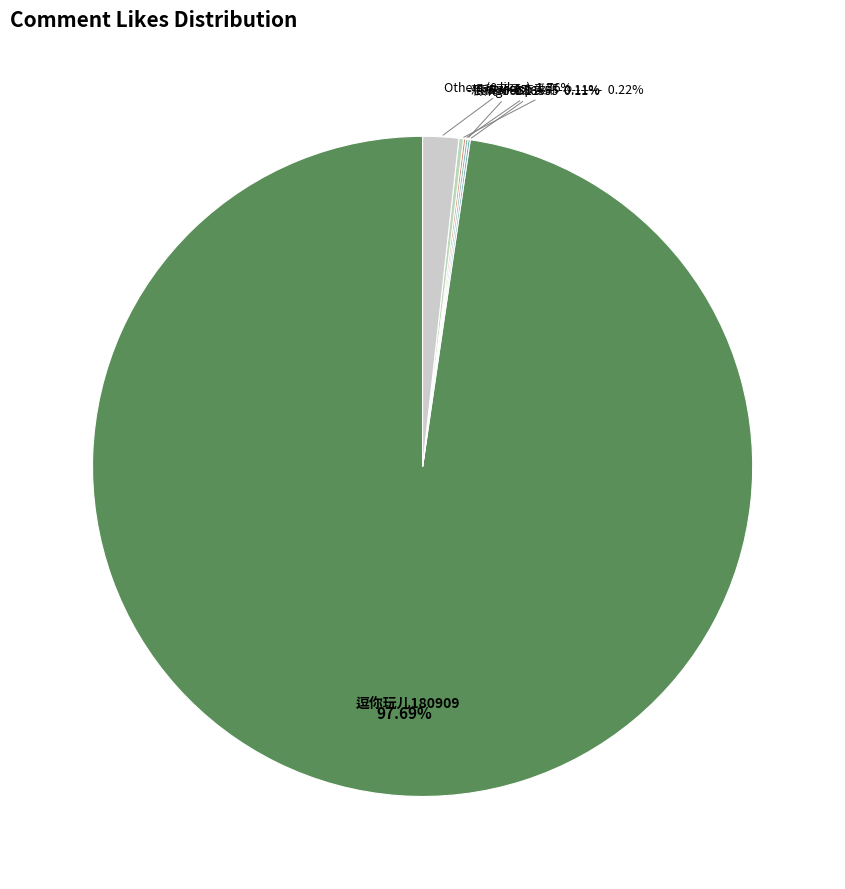

Which slice is the largest?

逗你玩儿180909